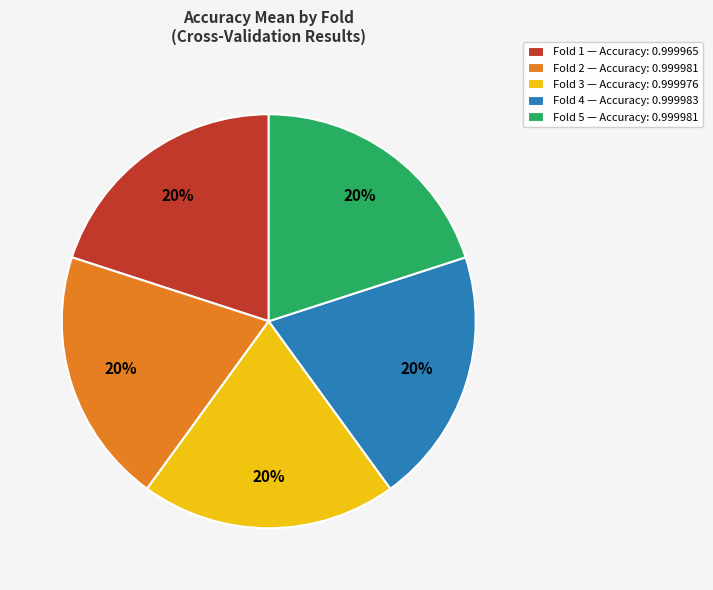

How many slices are in this pie chart?

5